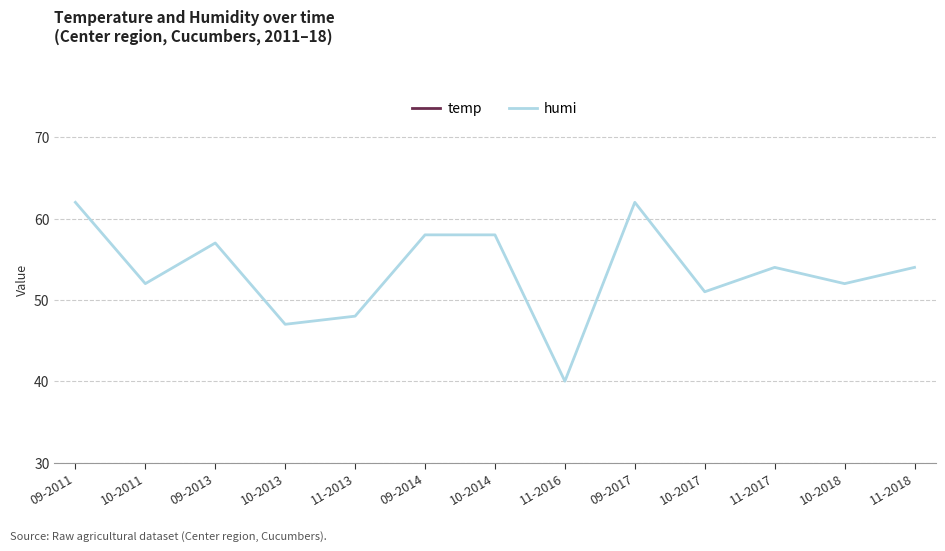

What is the value of the humi point at the 7th from the left?

58